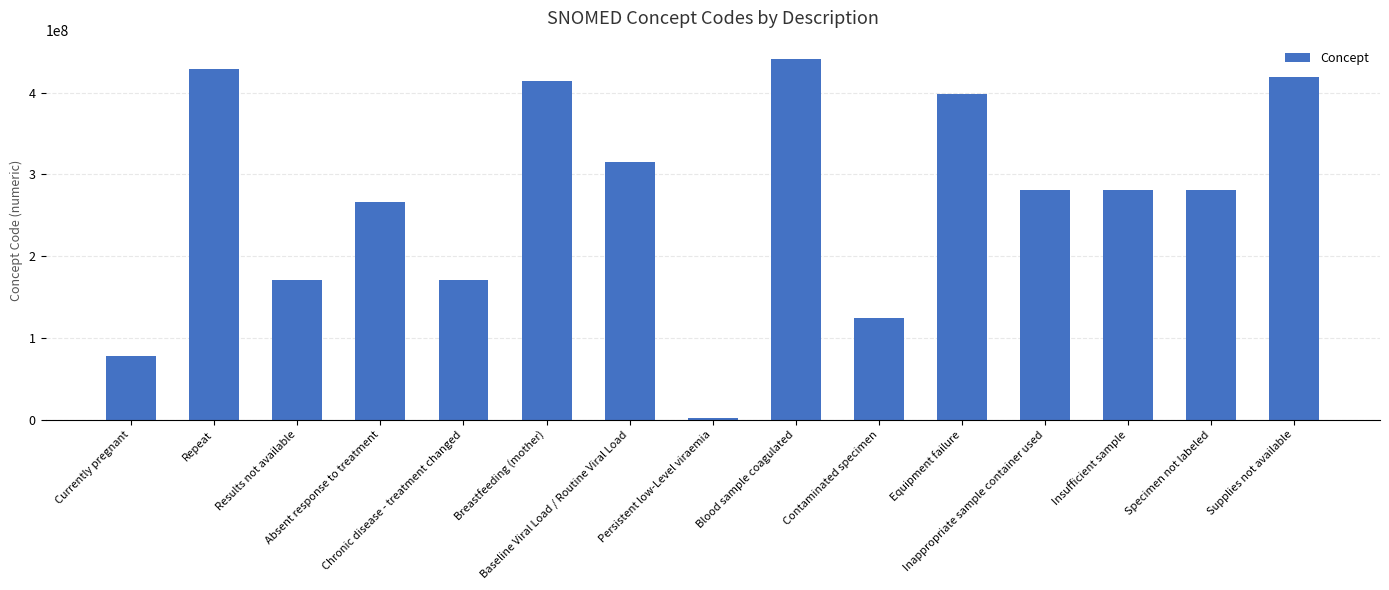

What is the sum of all values?

4071858088